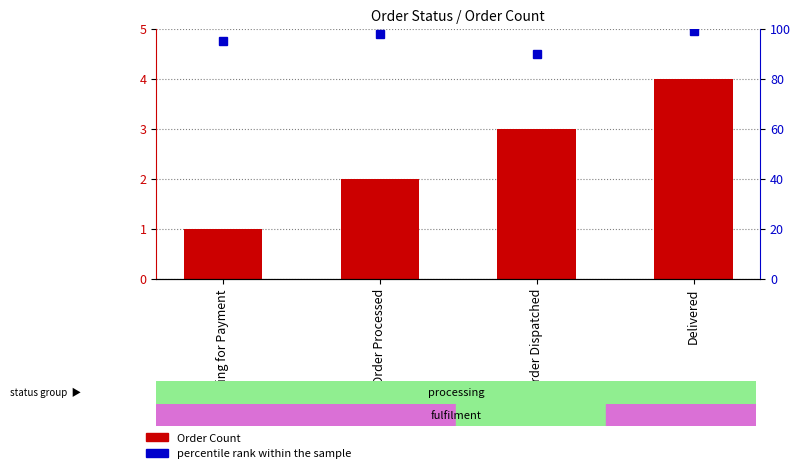

At which label does Order Count first exceed 3?

Delivered